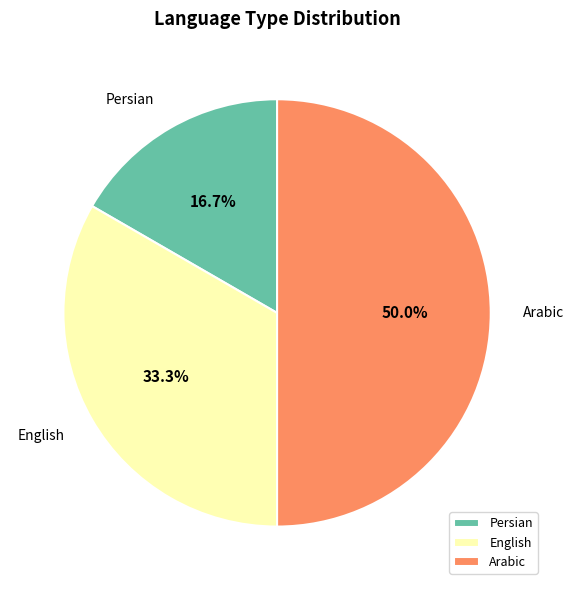

Is Persian the majority of the pie?

No